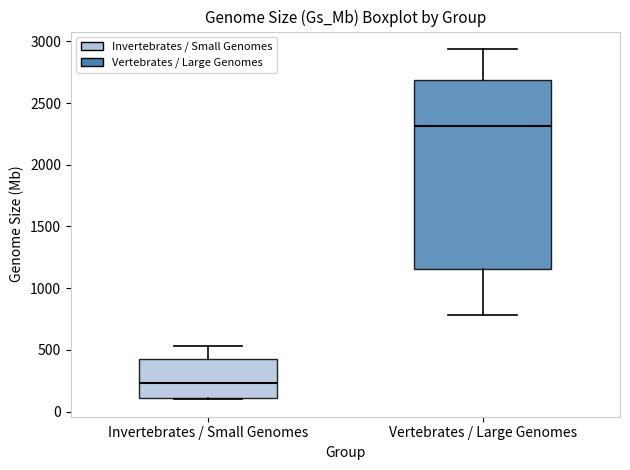

Reading left to right, transcribe this box plot: for each box, give where its median line is, the range the box spans, and where its two whiskers end, as read against the y-axis. The values are not printed on the chart, so give them approximately, as read against the axis.

Invertebrates / Small Genomes: median 250, box 100 to 450, whiskers 100 to 550
Vertebrates / Large Genomes: median 2300, box 1150 to 2700, whiskers 800 to 2950